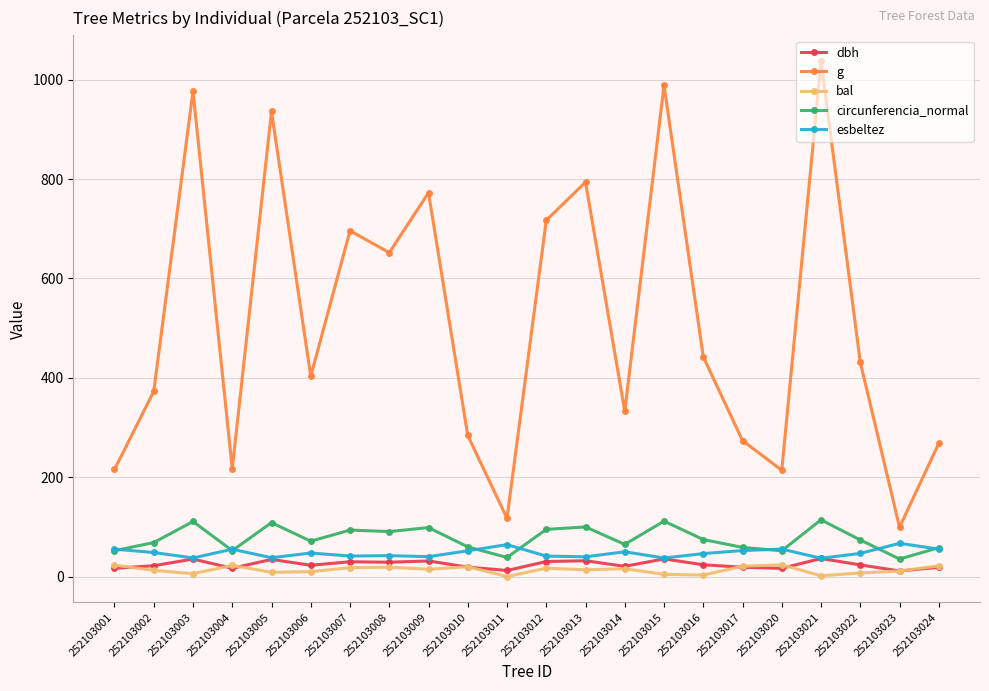

Rank the series at 252103006 from lowest to highest value.

bal, dbh, esbeltez, circunferencia_normal, g